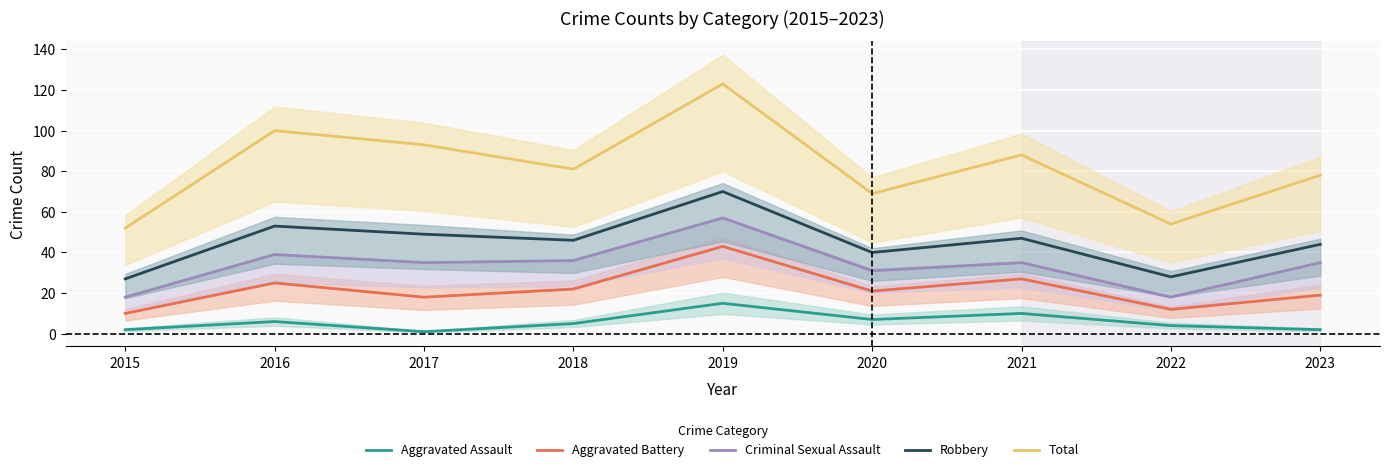

What is the maximum value shown in the chart?

123